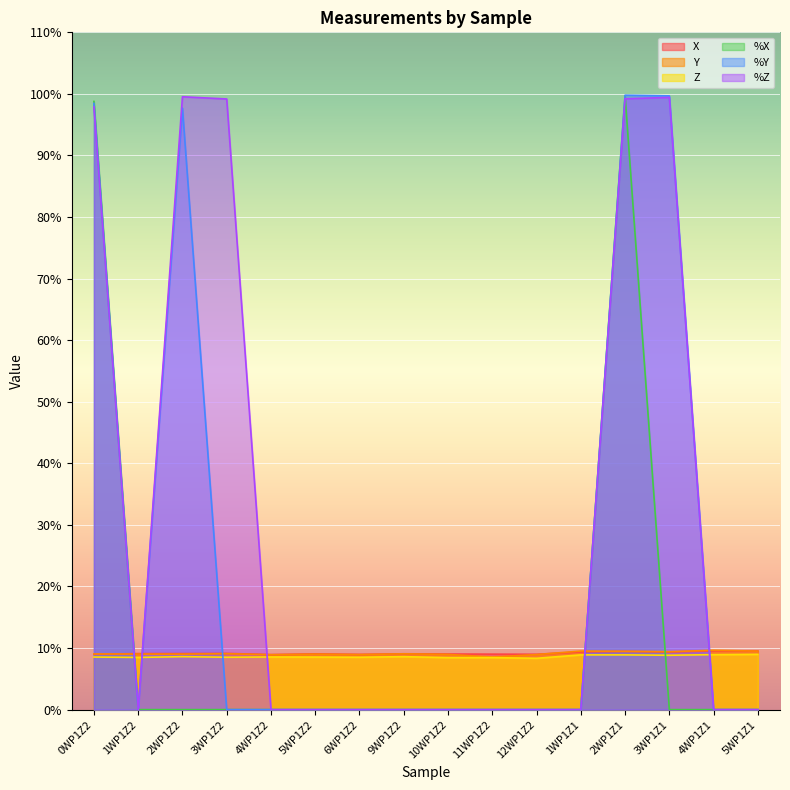

True or false: X and Z intersect in this chart.

False